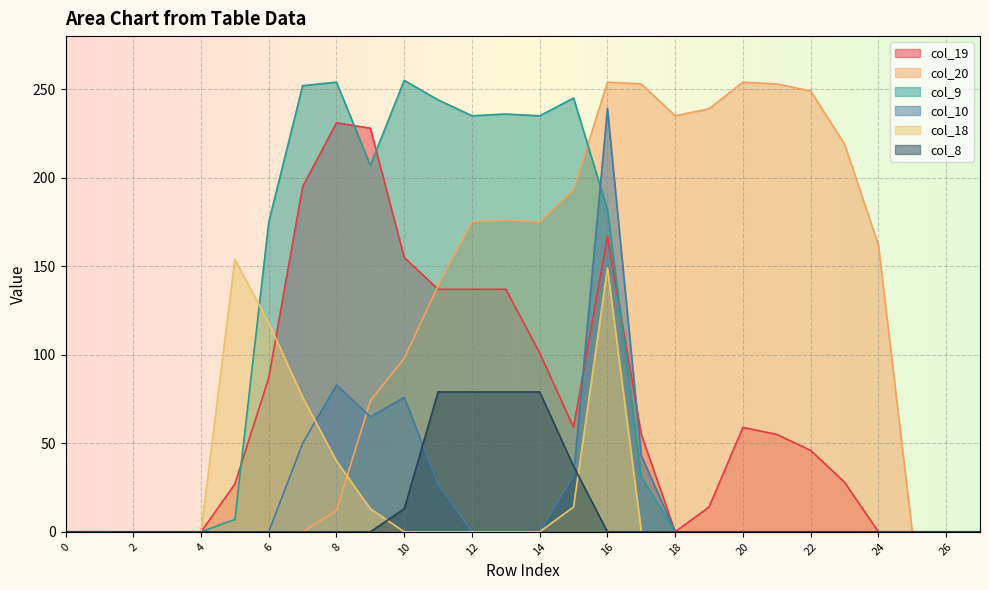

How many lines are shown in the chart?

6